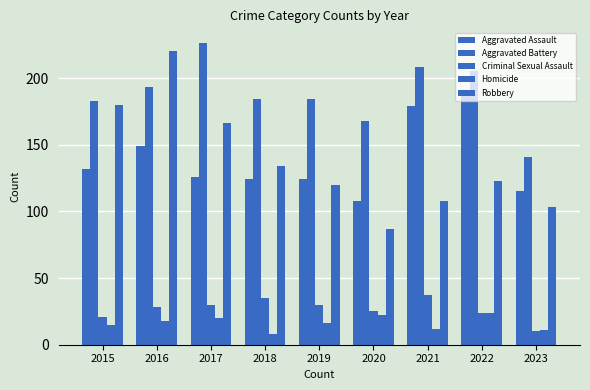

What is the smallest value displayed?

8